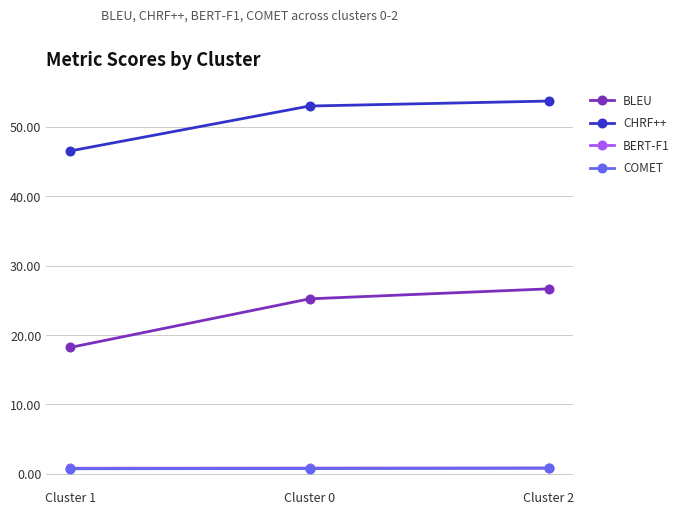

The value of BLEU at Cluster 0 is 39.9. True or false?

False